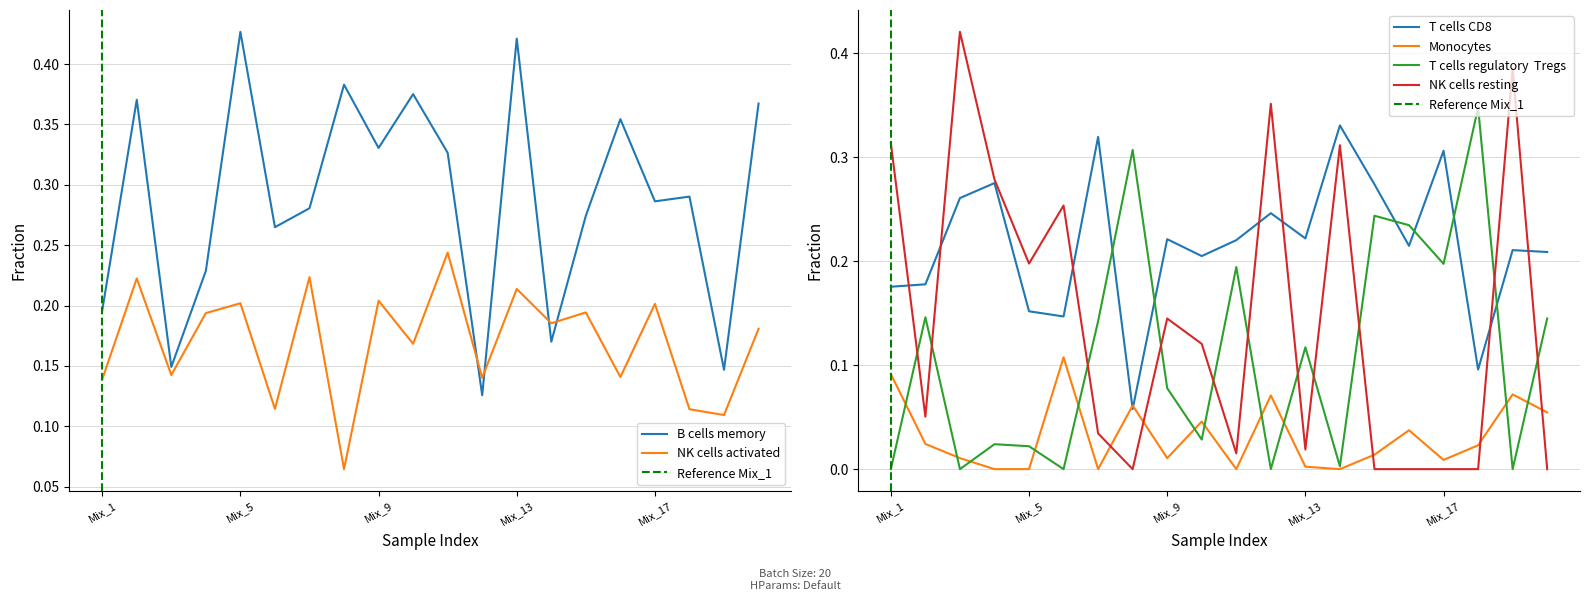

Reading right to left, extract all data points from this chart.

B.cells.memory: 0.4	0.1	0.3	0.3	0.4	0.3	0.2	0.4	0.1	0.3	0.4	0.3	0.4	0.3	0.3	0.4	0.2	0.1	0.4	0.2
NK.cells.activated: 0.2	0.1	0.1	0.2	0.1	0.2	0.2	0.2	0.1	0.2	0.2	0.2	0.1	0.2	0.1	0.2	0.2	0.1	0.2	0.1
T.cells.CD8: 0.2	0.2	0.1	0.3	0.2	0.3	0.3	0.2	0.2	0.2	0.2	0.2	0.1	0.3	0.1	0.2	0.3	0.3	0.2	0.2
Monocytes: 0.1	0.1	0.0	0.0	0.0	0.0	0.0	0.0	0.1	0.0	0.0	0.0	0.1	0.0	0.1	0.0	0.0	0.0	0.0	0.1
T.cells.regulatory..Tregs.: 0.1	0.0	0.3	0.2	0.2	0.2	0.0	0.1	0.0	0.2	0.0	0.1	0.3	0.1	0.0	0.0	0.0	0.0	0.1	0.0
NK.cells.resting: 0.0	0.4	0.0	0.0	0.0	0.0	0.3	0.0	0.4	0.0	0.1	0.1	0.0	0.0	0.3	0.2	0.3	0.4	0.1	0.3